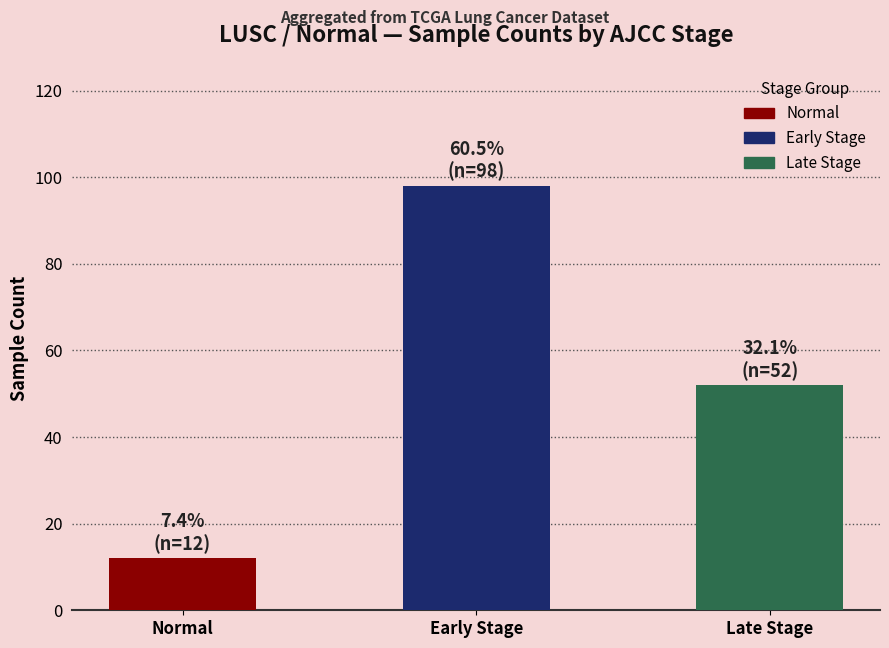

What is the sum of the values at Early Stage and Late Stage?

150